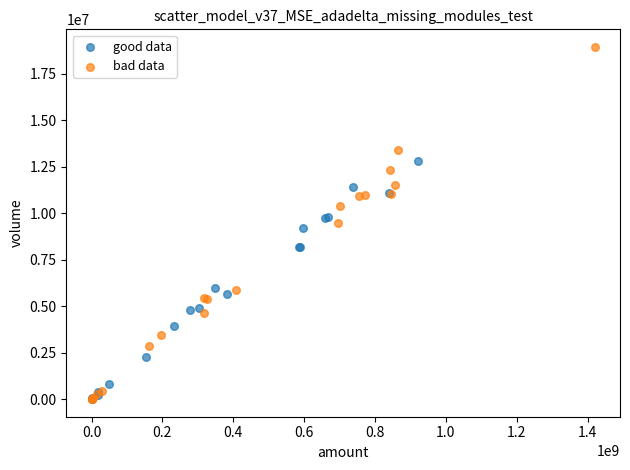

Which series has the largest Y range (max minus min)?

bad data